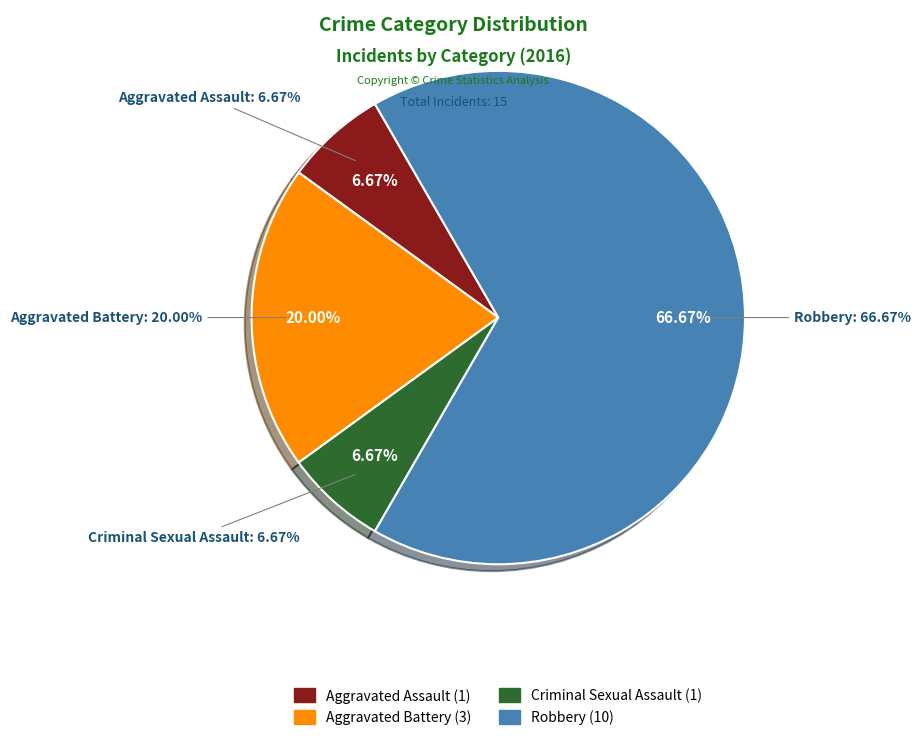

What is the change in value from Aggravated Battery to Robbery?

+7